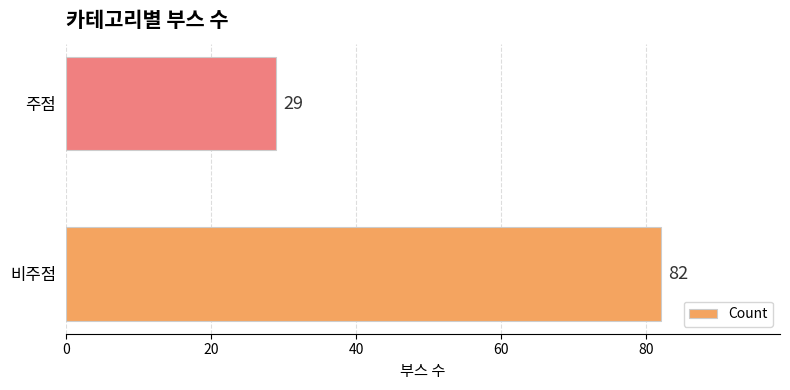

What is the change in value from 비주점 to 주점?

-53